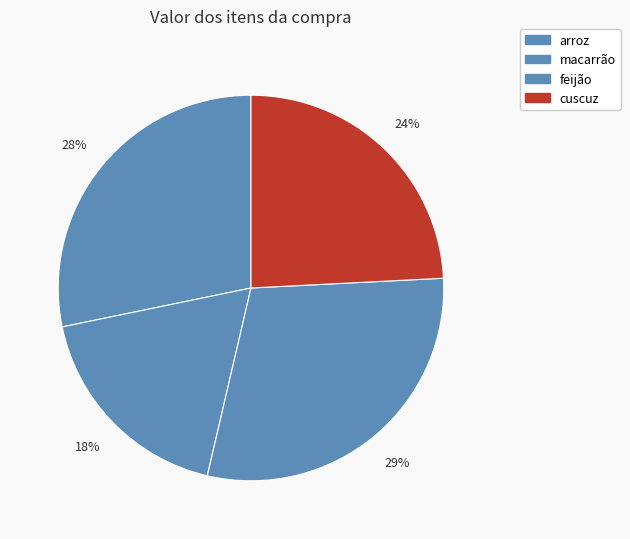

Which slice is the largest?

feijão